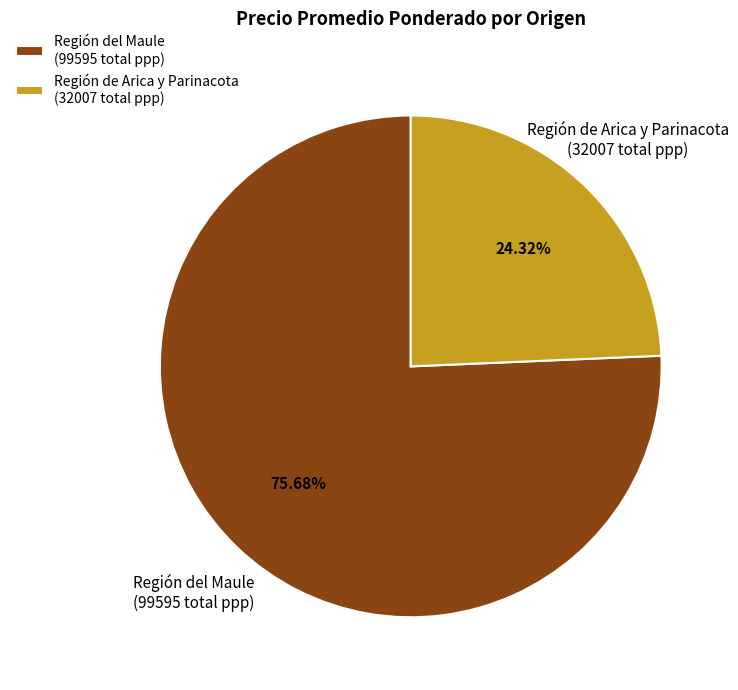

How many slices are in this pie chart?

2